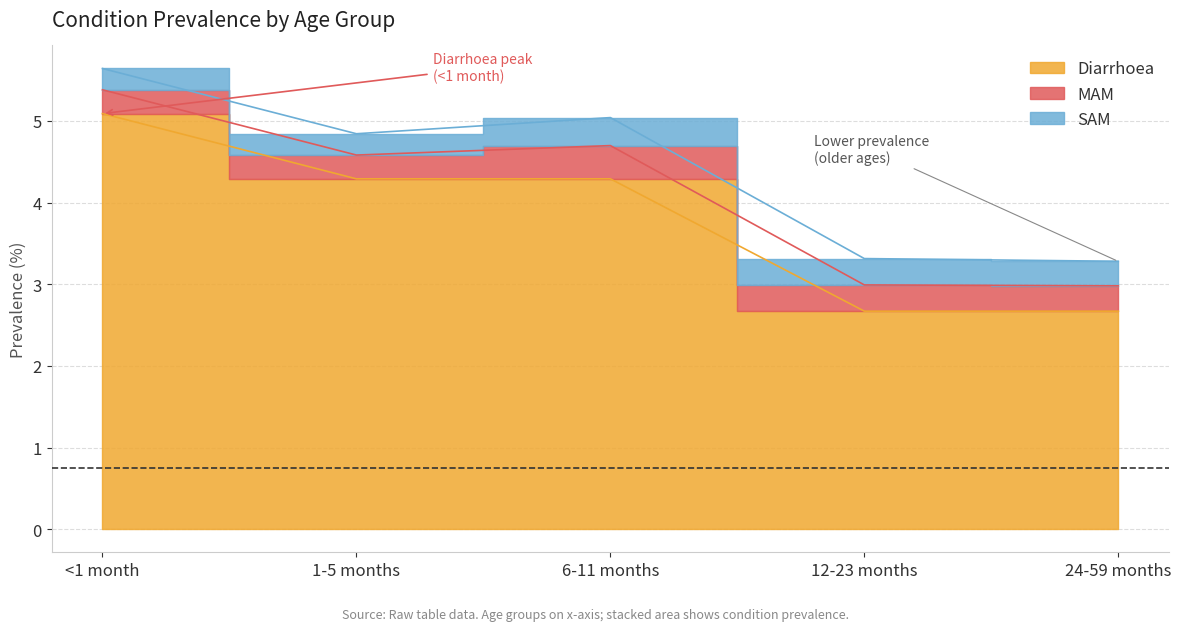

How many SAM values are between 0 and 1?

5